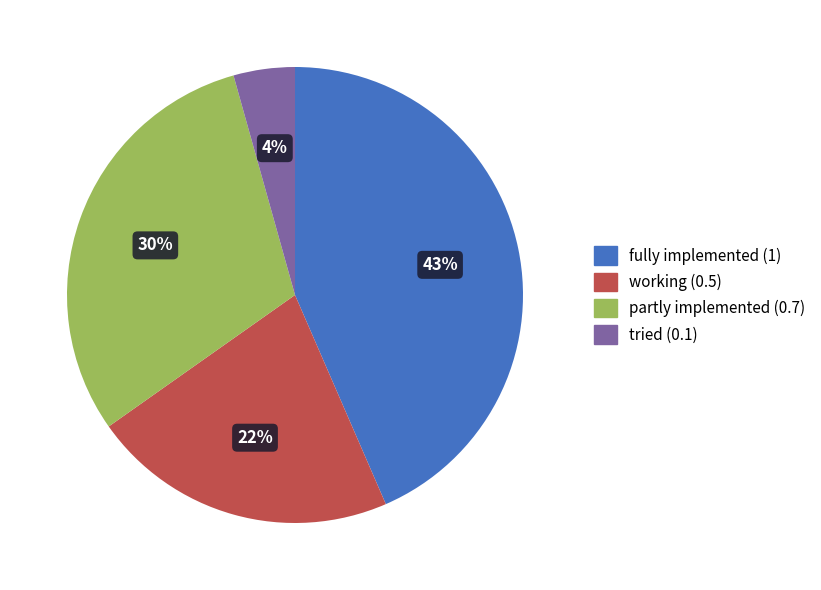

Does any single category account for the majority?

No